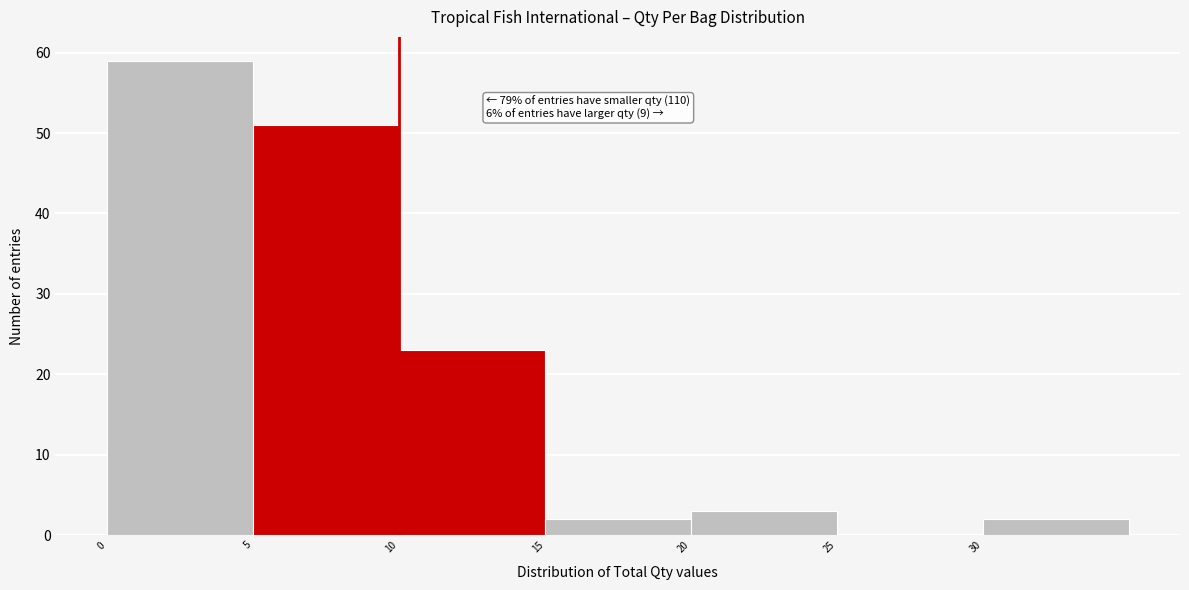

Over which range of the x-axis is the bar tallest?

0 to 5